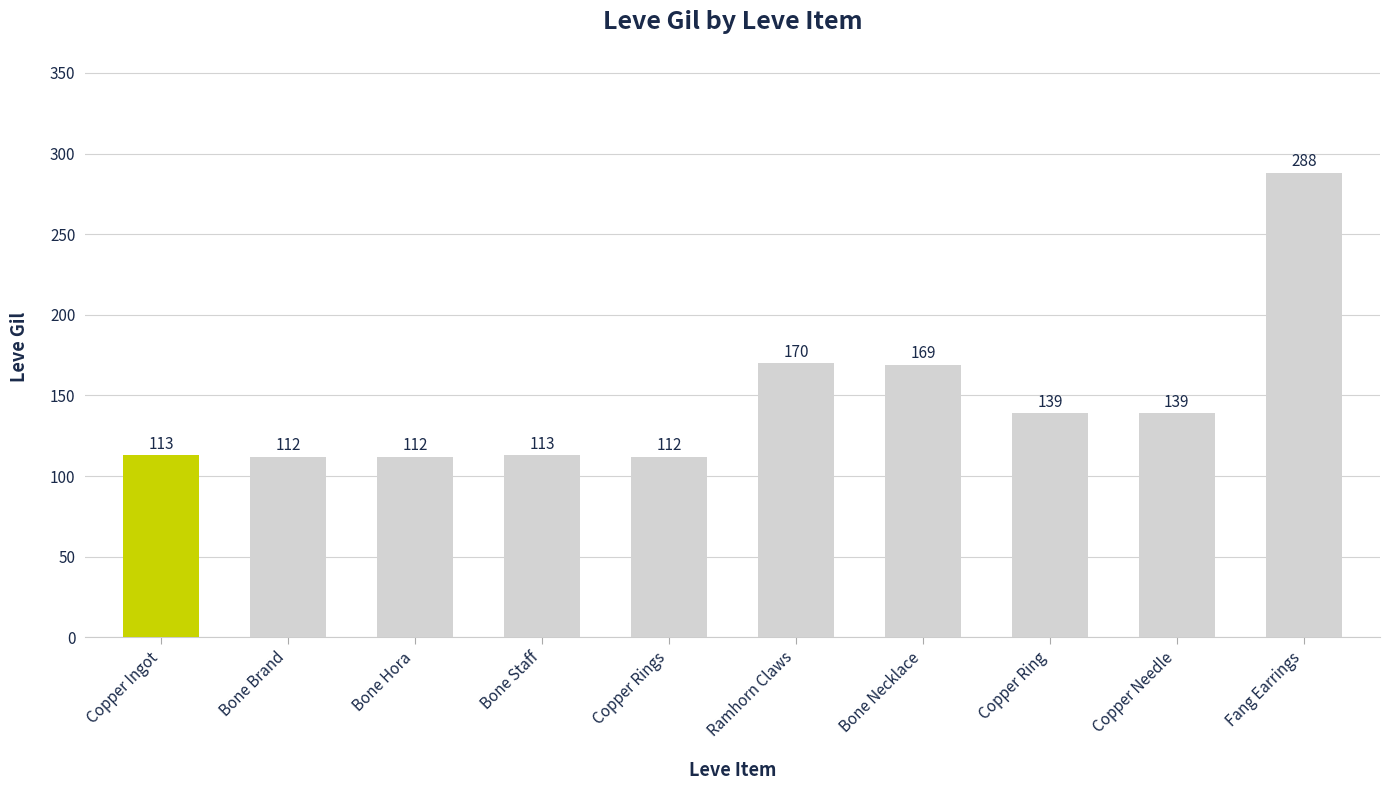

What is the value of the 4th bar from the left?

113